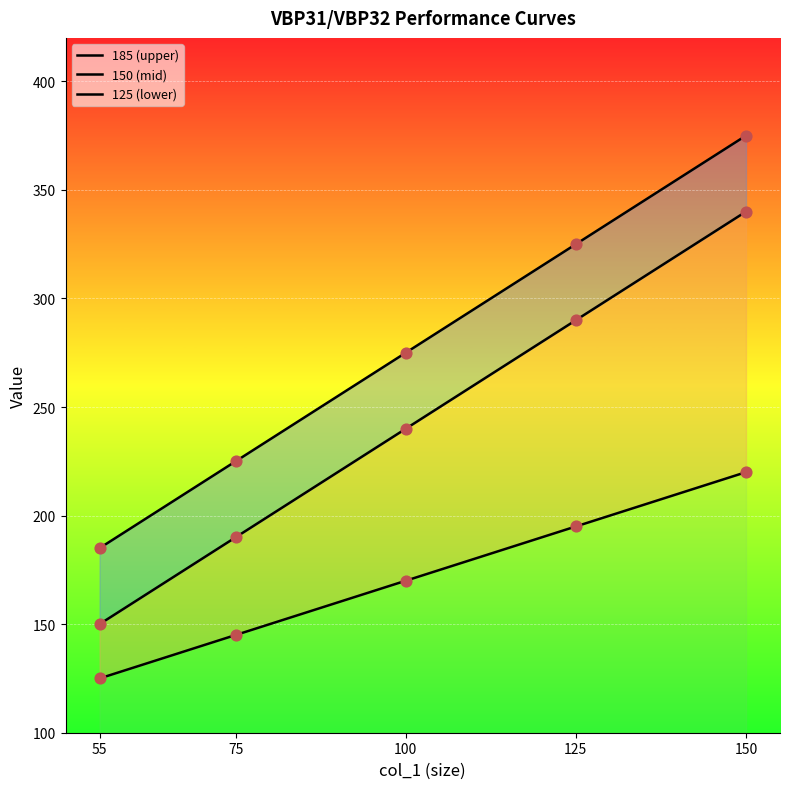

Which series has the largest total across all categories?

185